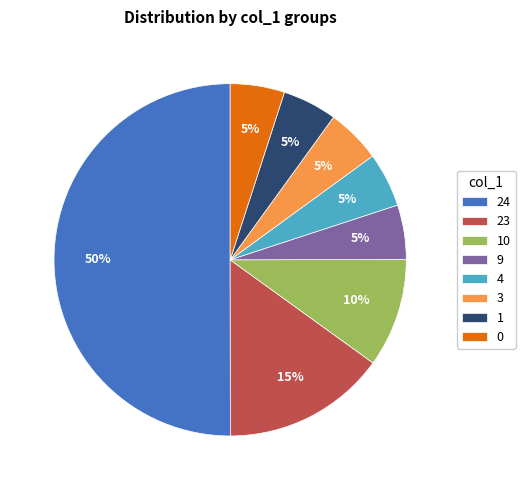

Approximately how many times larger is the value at 23 compared to 9?

3.0